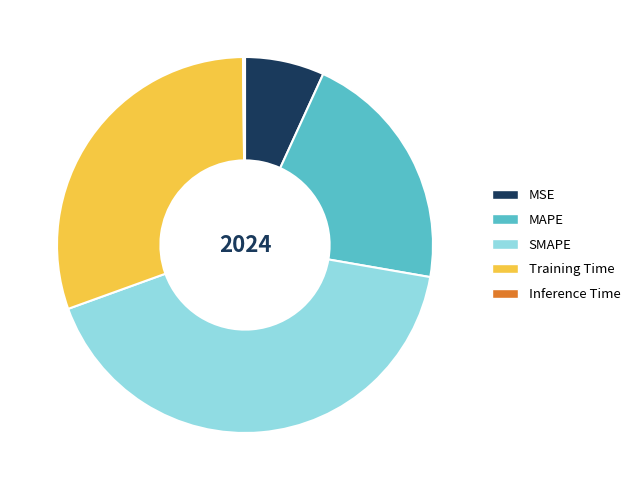

The MAPE slice represents 27% of the pie. True or false?

False